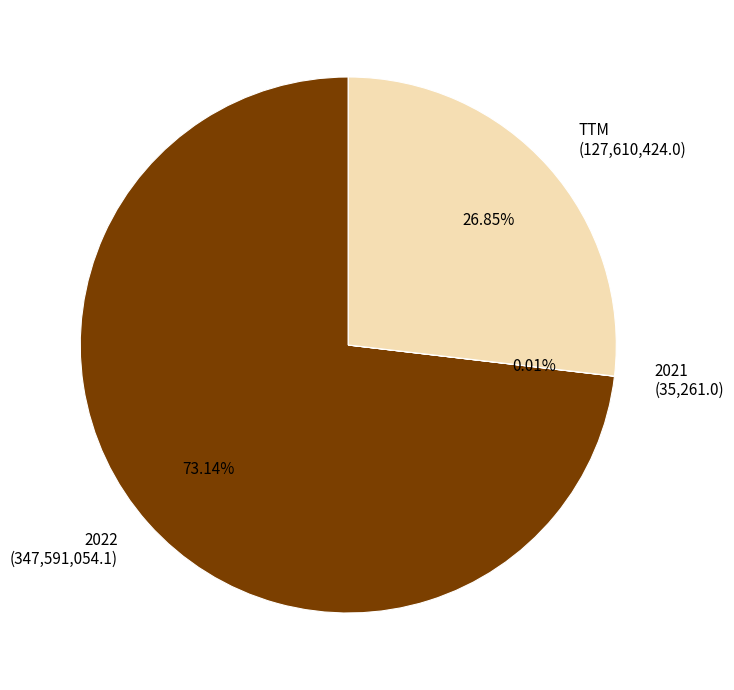

Approximately how many times larger is the value at 2022 (347,591,054.1) compared to TTM (127,610,424.0)?

2.7